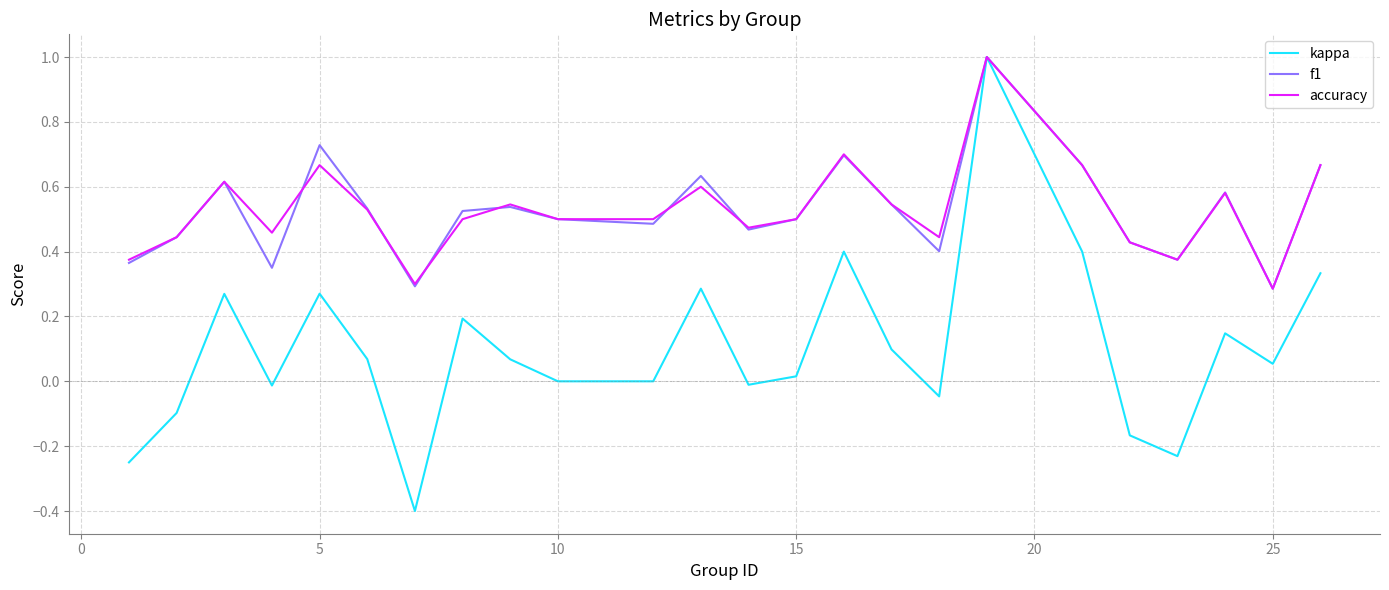

Does the chart display data point markers on the line(s)?

No